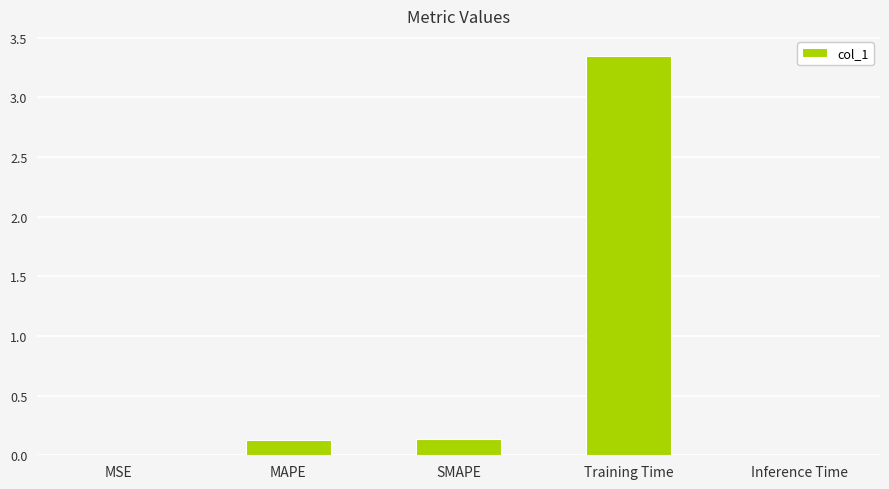

What is the sum of all values?

3.6